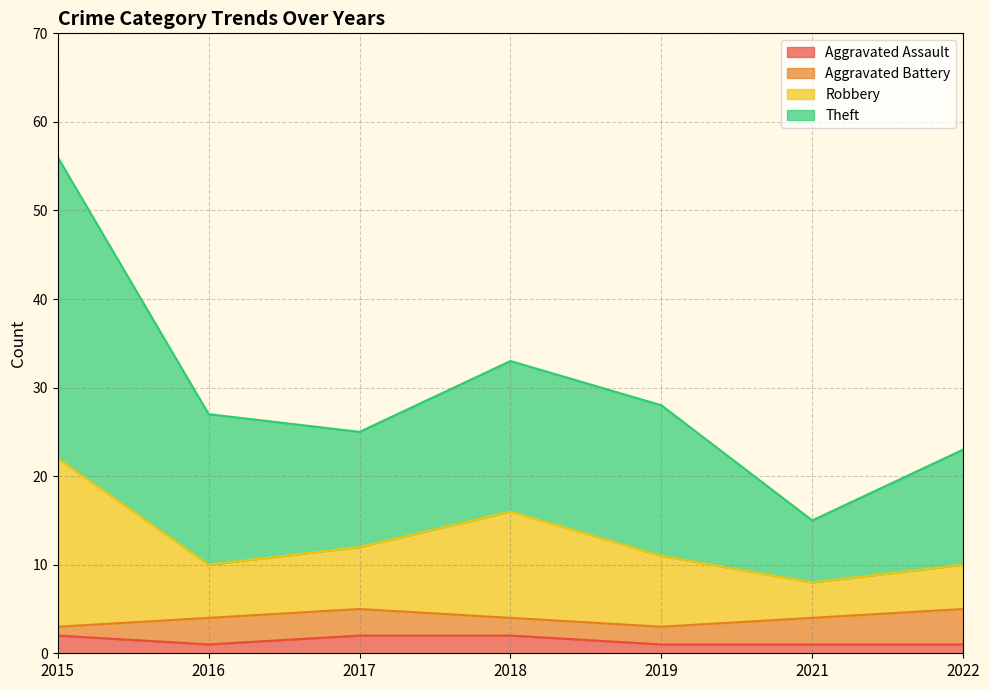

At which category is the sum across all series the highest?

2015